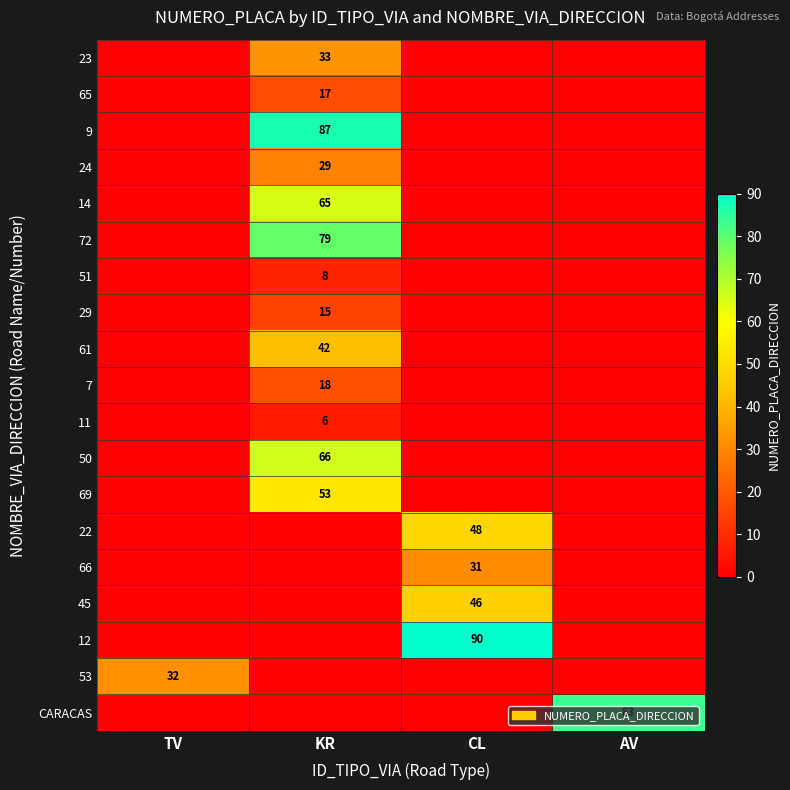

True or false: 66 has a value of 31 at CL.

True